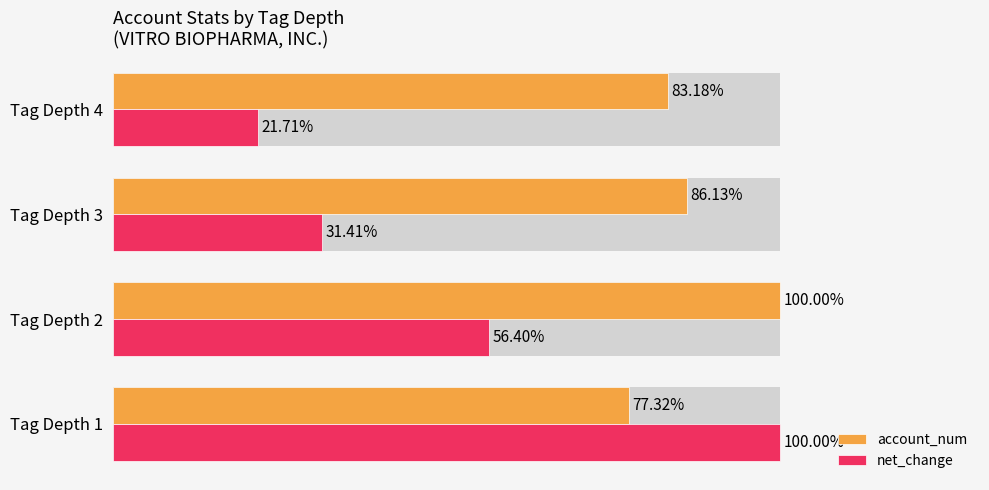

Between Tag Depth 1 and Tag Depth 4, which series saw the biggest shift?

net_change